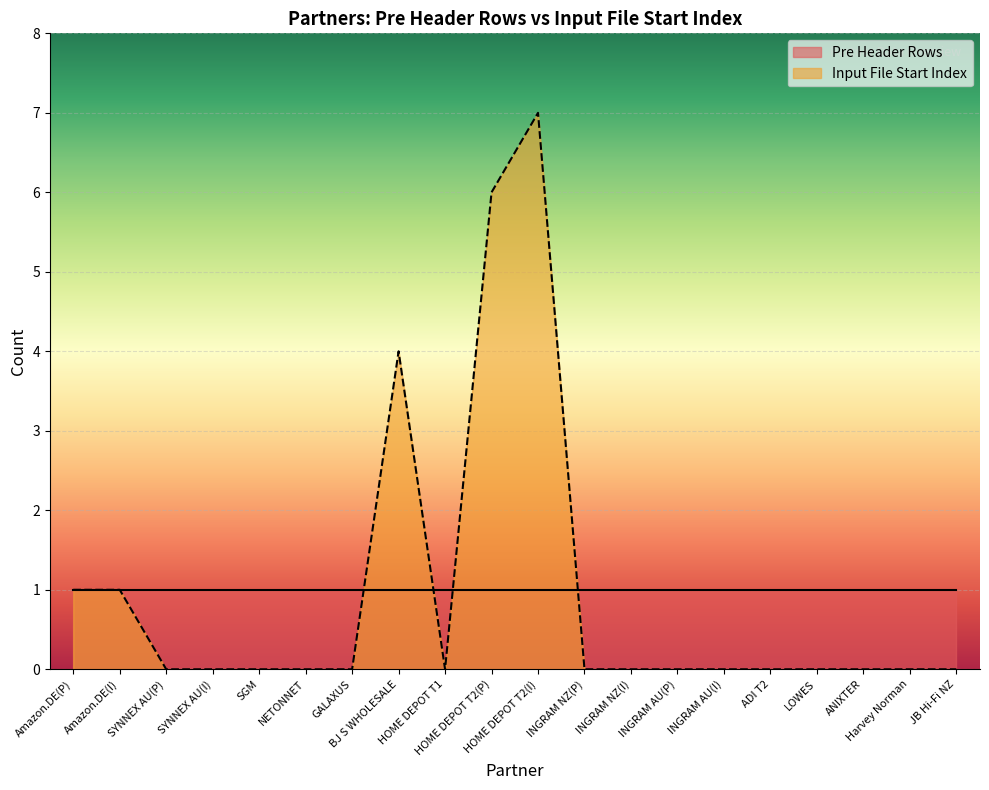

Reading left to right, list all the values displayed in this chart.

Amazon.DE(P)=1	Amazon.DE(I)=1	SYNNEX AU(P)=0	SYNNEX AU(I)=0	SGM=0	NETONNET=0	GALAXUS=0	BJ S WHOLESALE=4	HOME DEPOT T1=0	HOME DEPOT T2(P)=6	HOME DEPOT T2(I)=7	INGRAM NZ(P)=0	INGRAM NZ(I)=0	INGRAM AU(P)=0	INGRAM AU(I)=0	ADI T2=0	LOWES=0	ANIXTER=0	Harvey Norman=0	JB Hi-Fi NZ=0